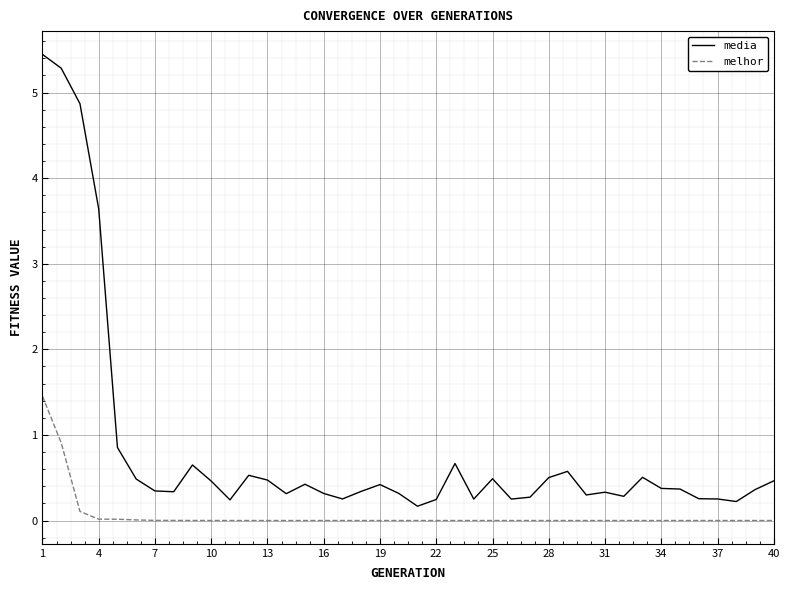

Which series has the largest total across all categories?

media